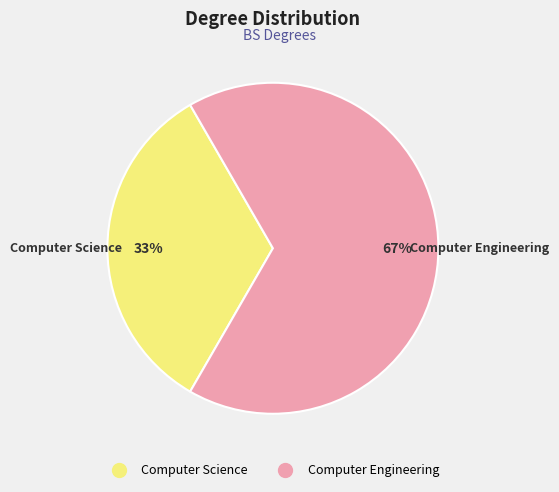

To the nearest percent, what is the combined percentage of Computer Science and Computer Engineering?

100%